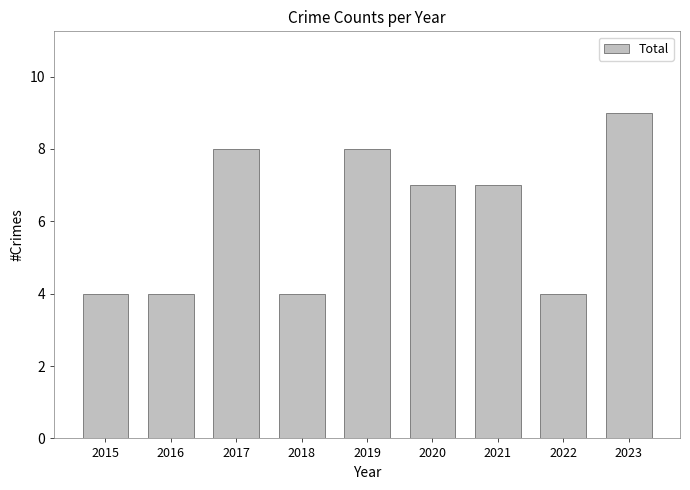

What value does the data have at 2022?

4